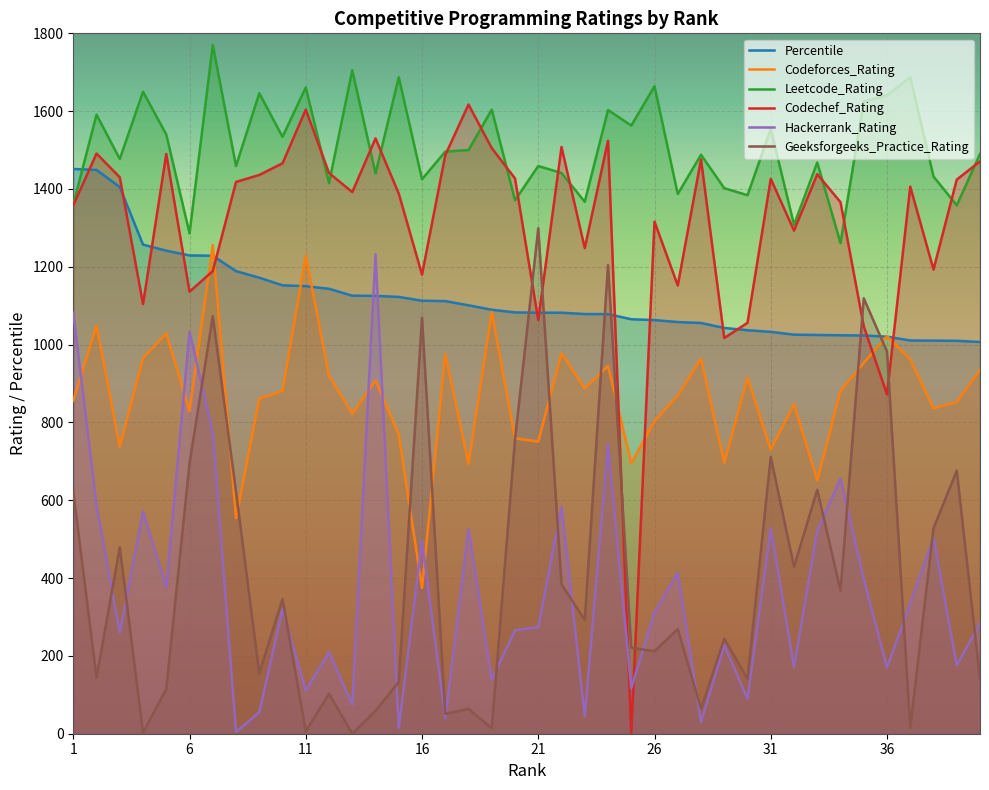

How many intersections are there between Percentile and Leetcode_Rating?

1